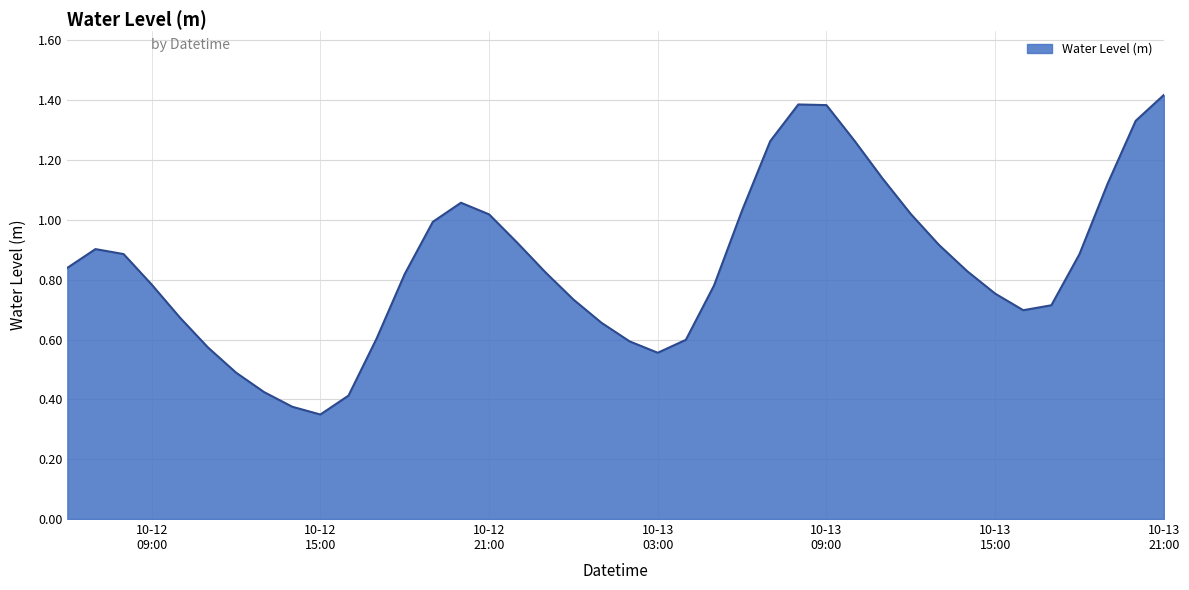

Which label corresponds to the smallest value in the chart?

10-12
15:00